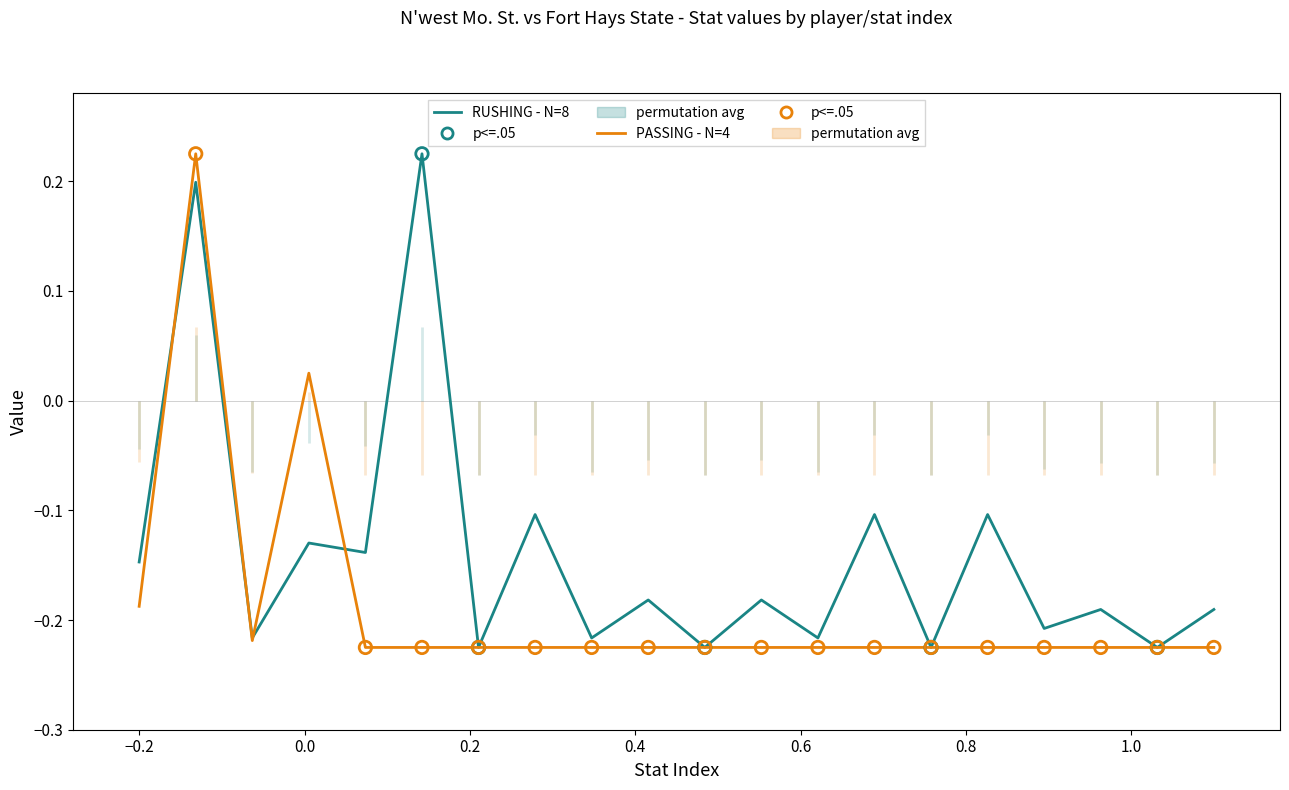

Which series has the widest spread of Y values?

RUSHING